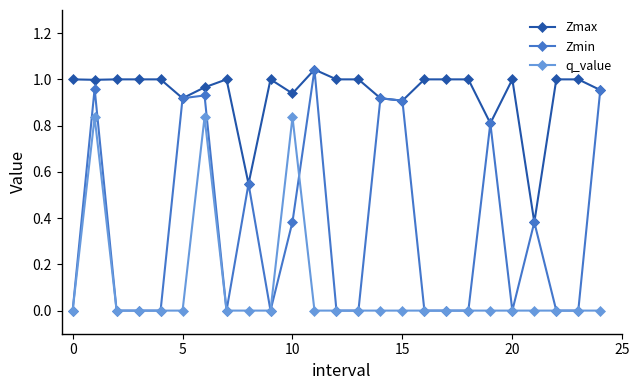

Which series has the largest range (max minus min)?

Zmin